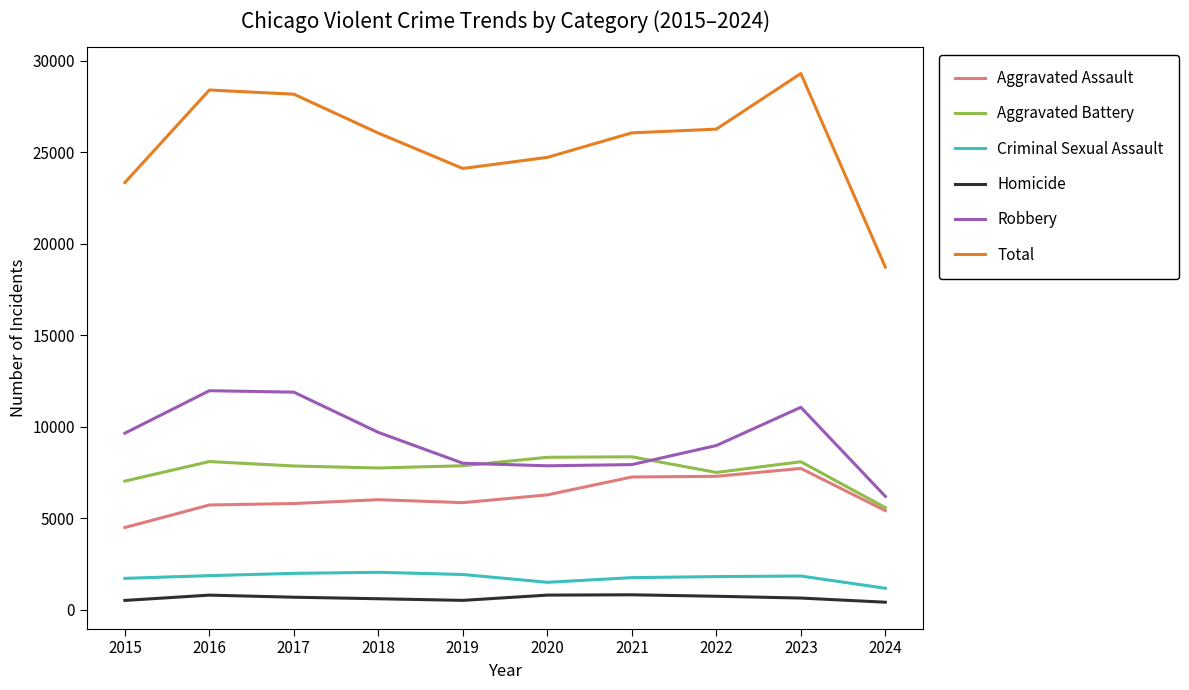

True or false: Homicide has a value of 499 at 2019.

True